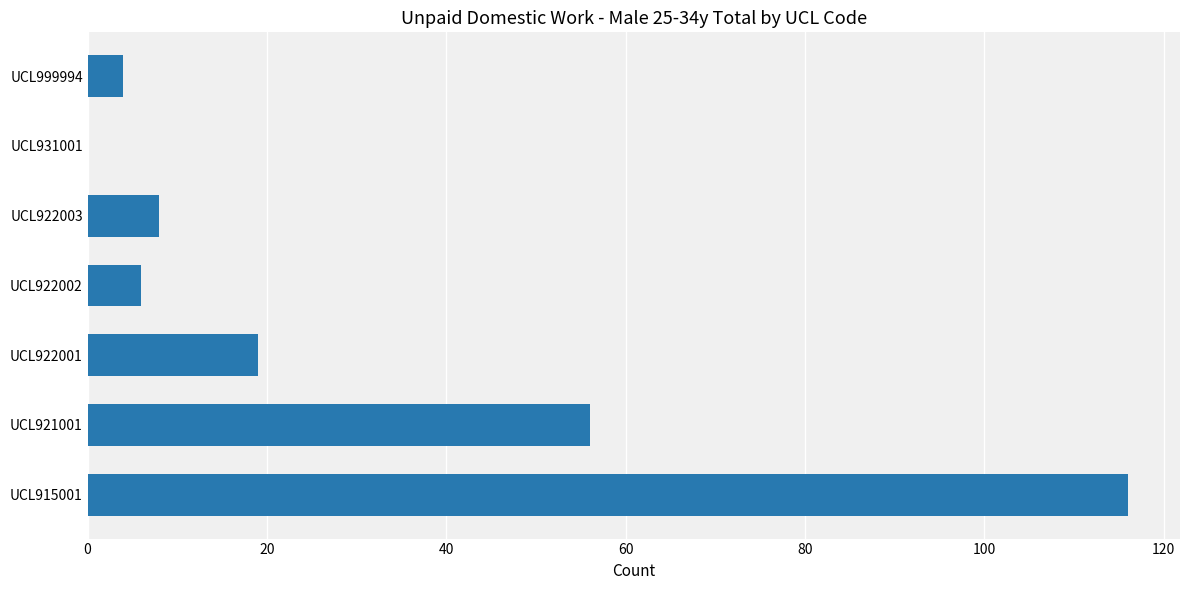

What is the maximum value shown in the chart?

116